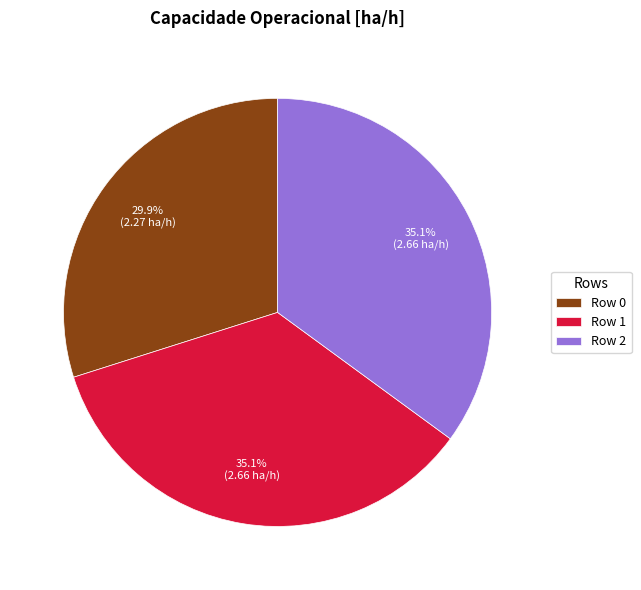

Which slice is the smallest?

Row 0